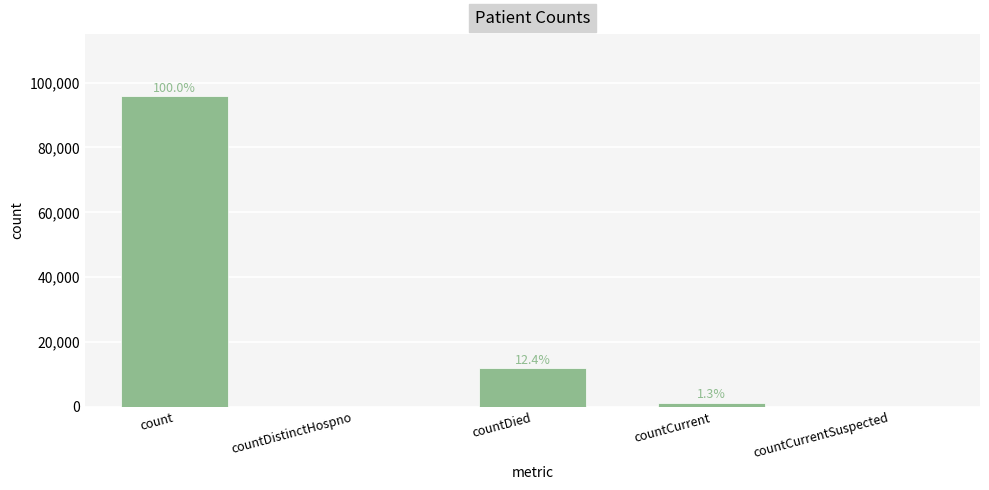

List the labels in order of value, largest first.

count, countDied, countCurrent, countDistinctHospno, countCurrentSuspected